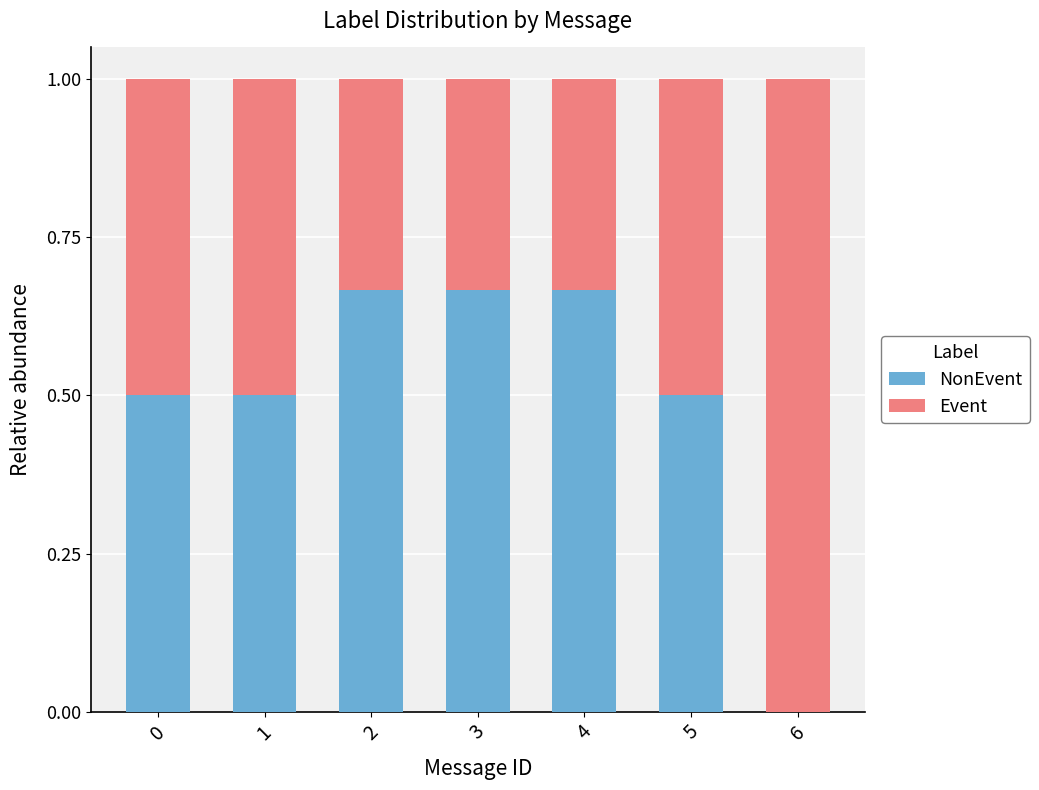

What is the total value across all series at 3?

1.0